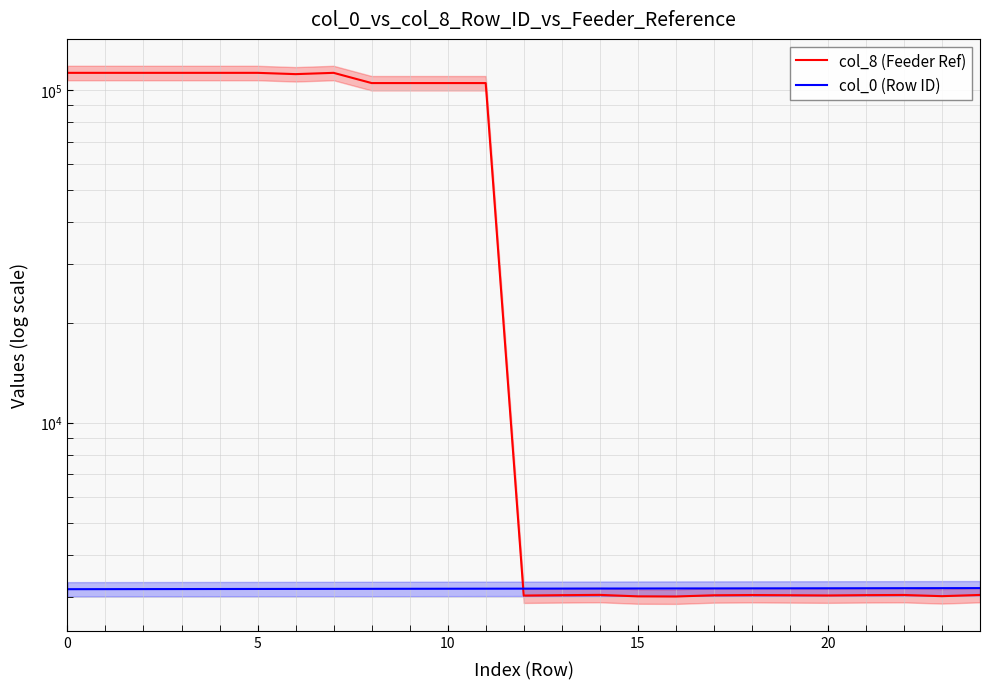

Read the col_0 (Row ID) value at 12, to the nearest 10.

3170